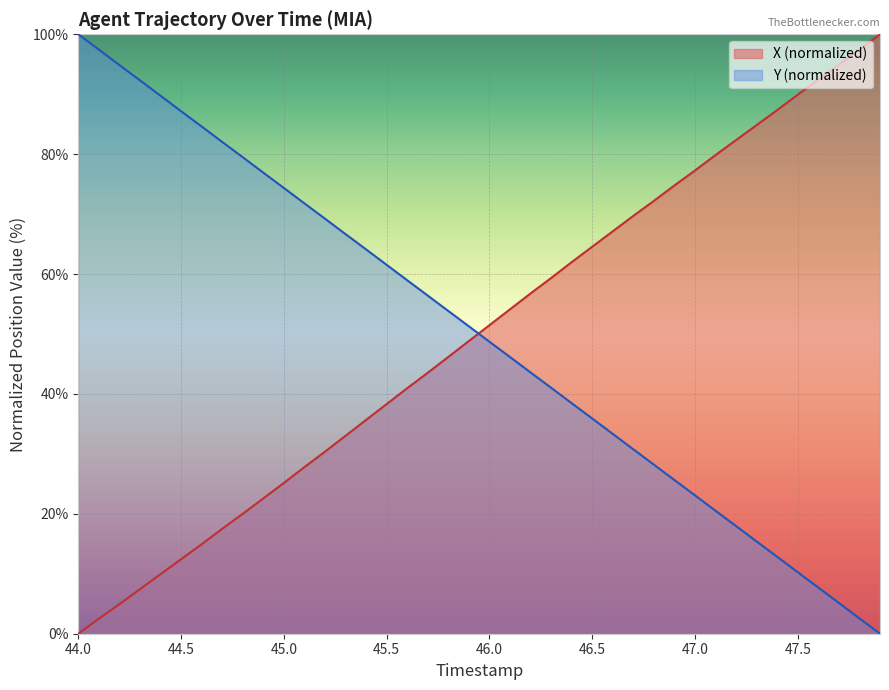

At how many categories does at least one series exceed 25?

40